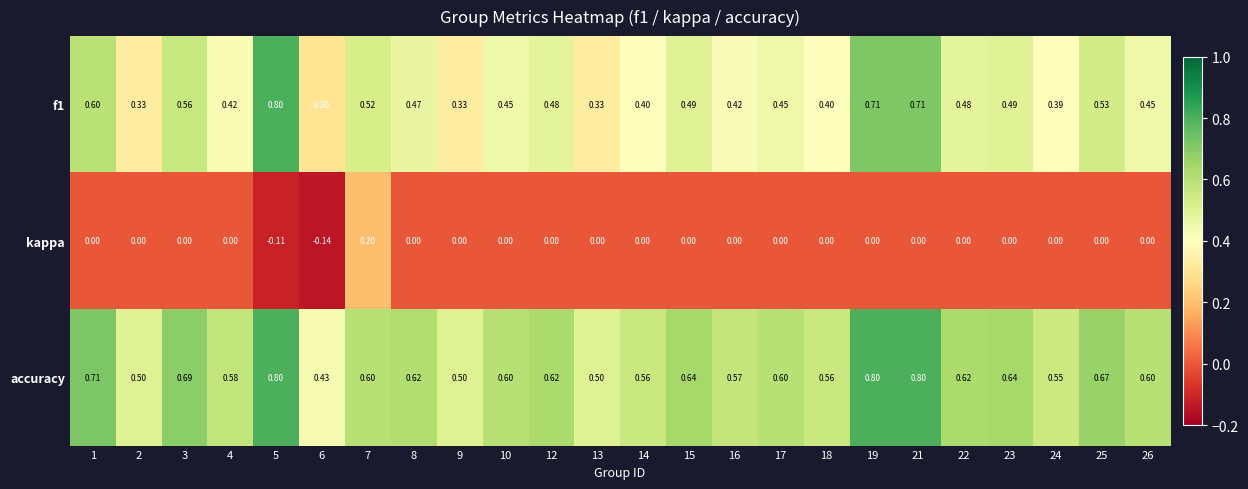

Which series has the largest total across all categories?

accuracy